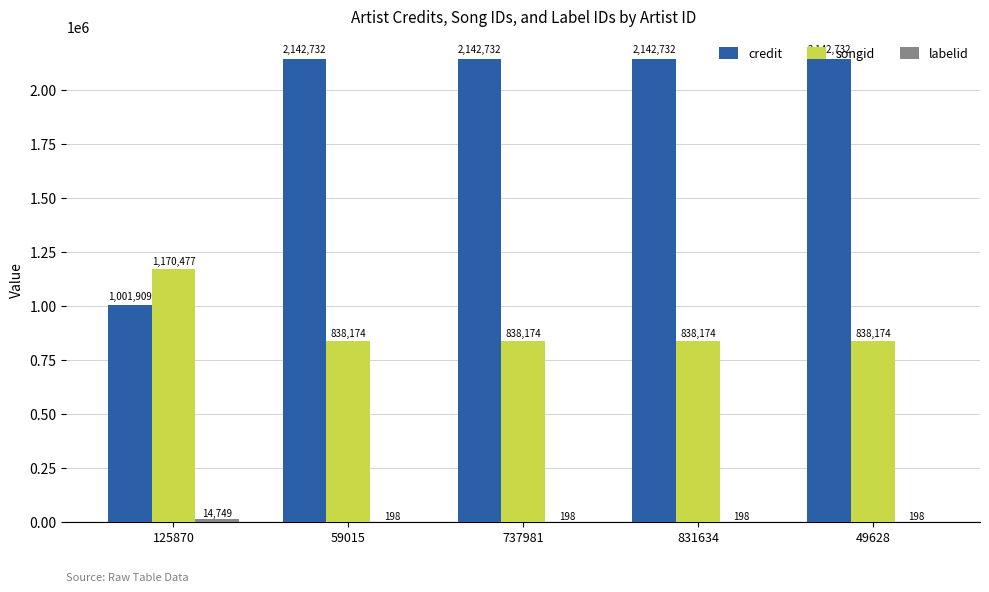

The songid series shows 1158001 at 831634. True or false?

False